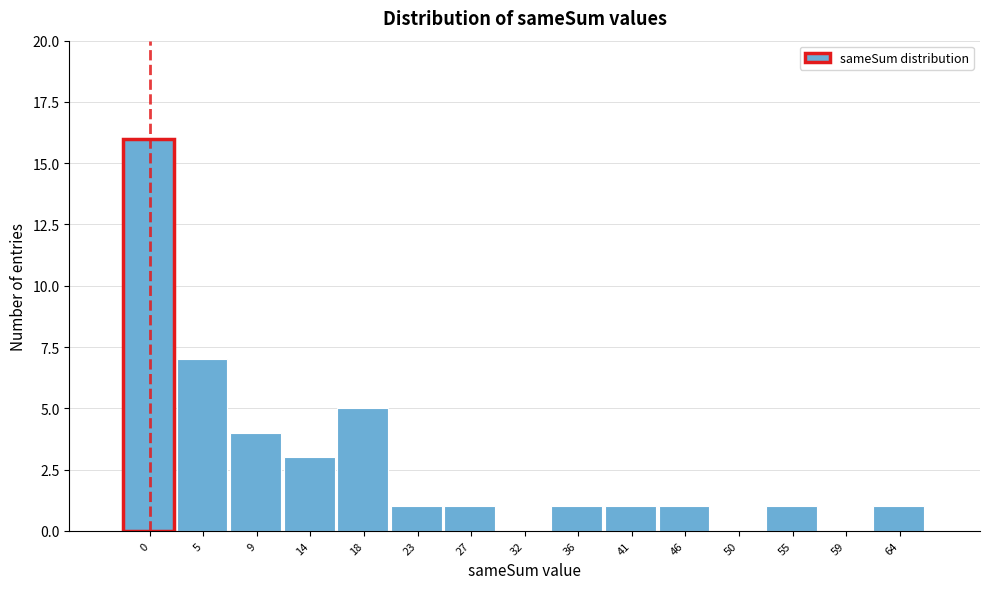

Reading right to left, list all the values displayed in this chart.

64=1	59=0	55=1	50=0	46=1	41=1	36=1	32=0	27=1	23=1	18=5	14=3	9=4	5=7	0=16